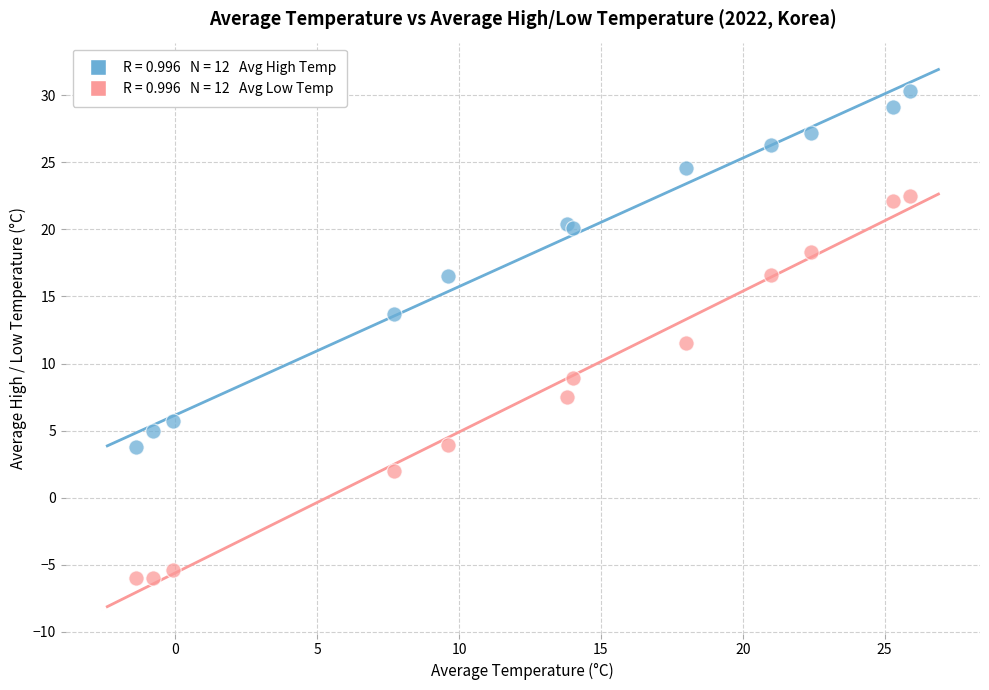

Across all series, what Y value is closest to 12?

11.5